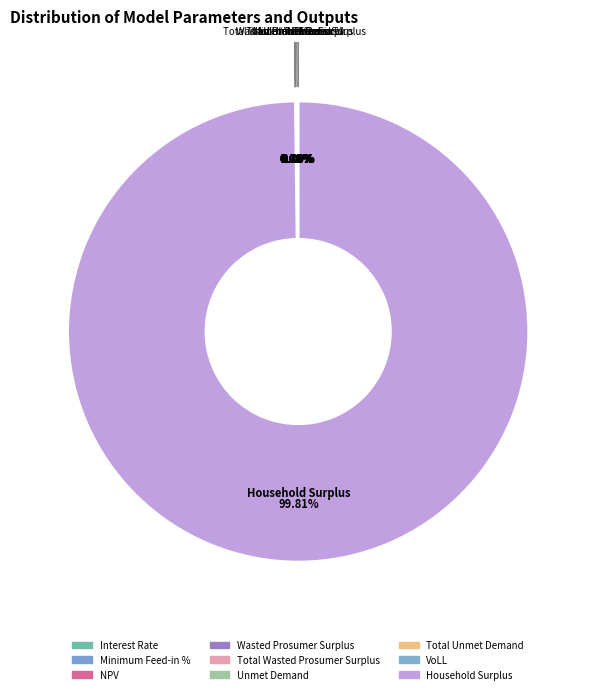

To the nearest percent, what is the difference between the NPV and Household Surplus slice percentages?

100%